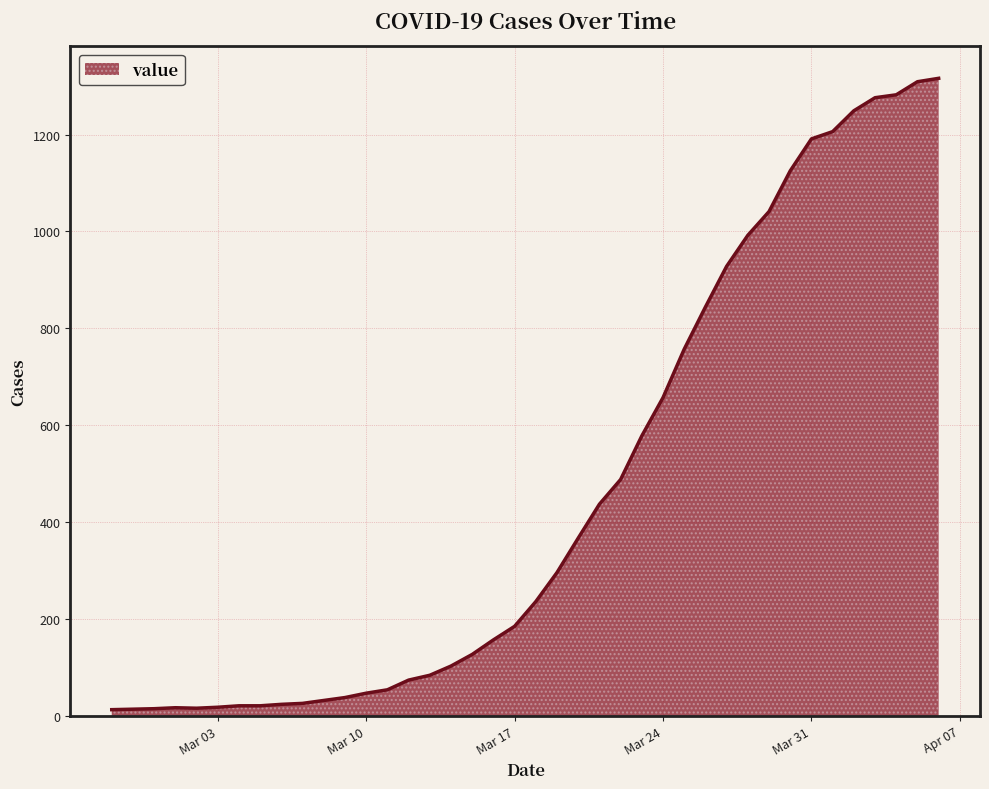

What is the maximum value shown in the chart?

1316